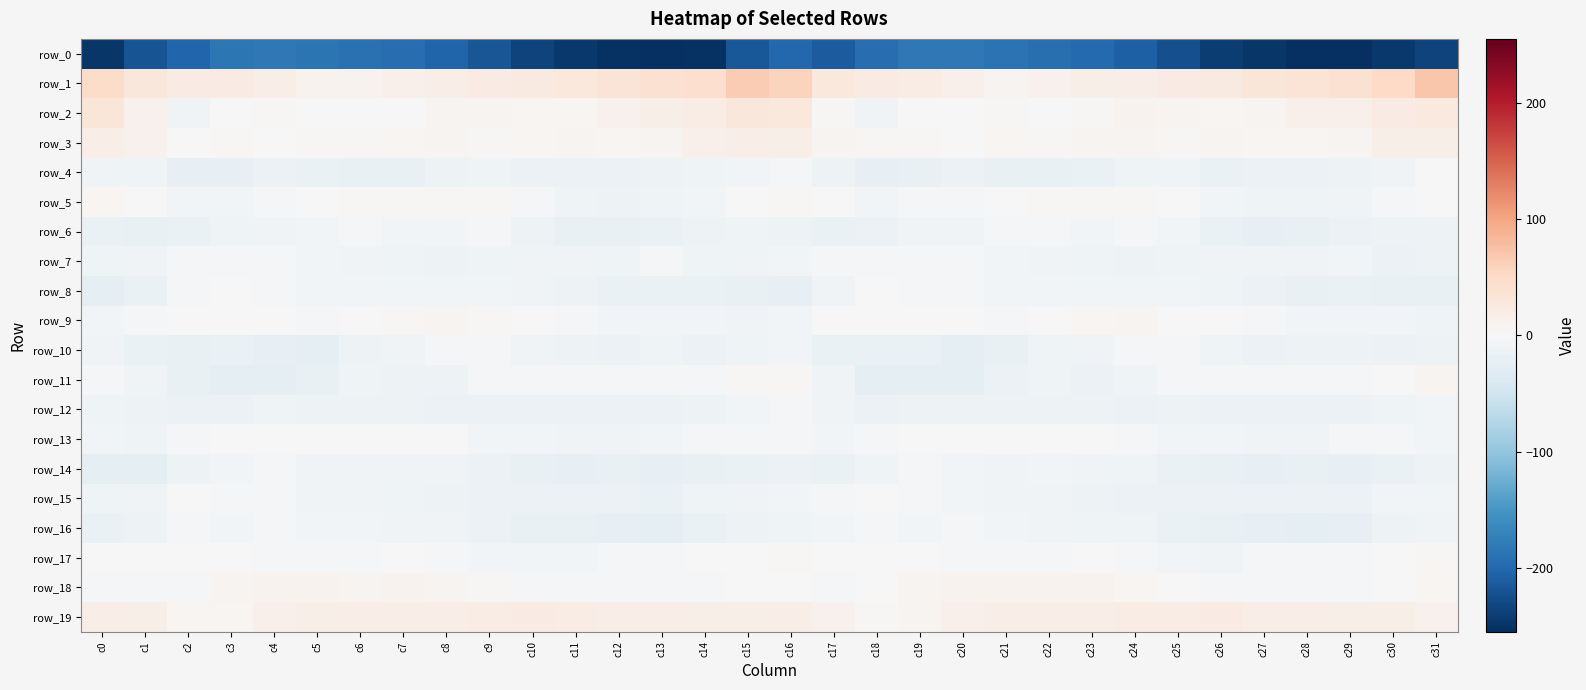

The row_8 series shows -19.2 at c15. True or false?

True